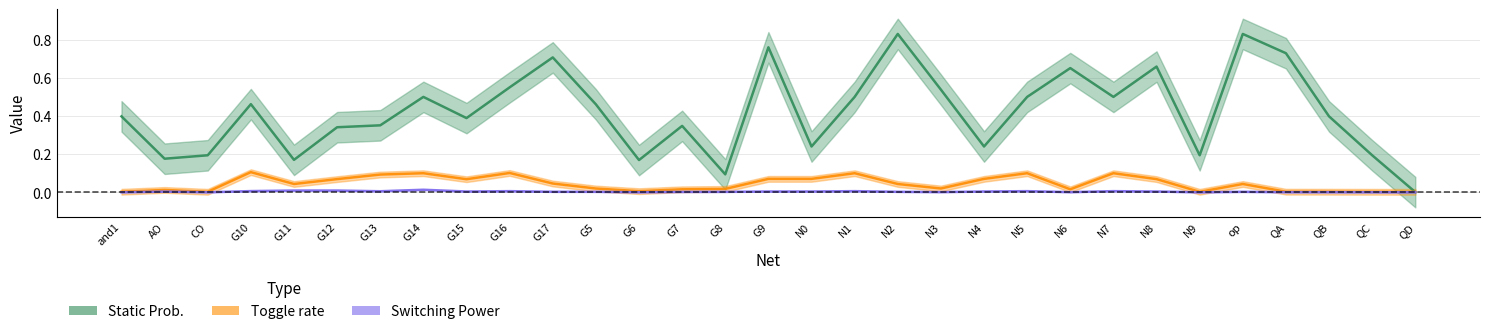

True or false: Switching Power and Static Prob. intersect in this chart.

False